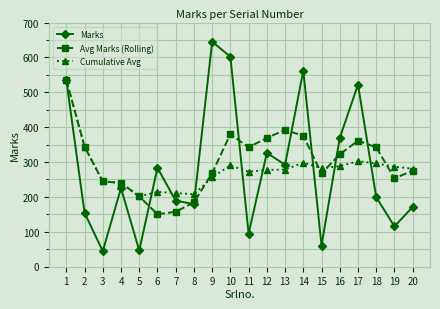

At which category does Marks reach its first local peak?

4